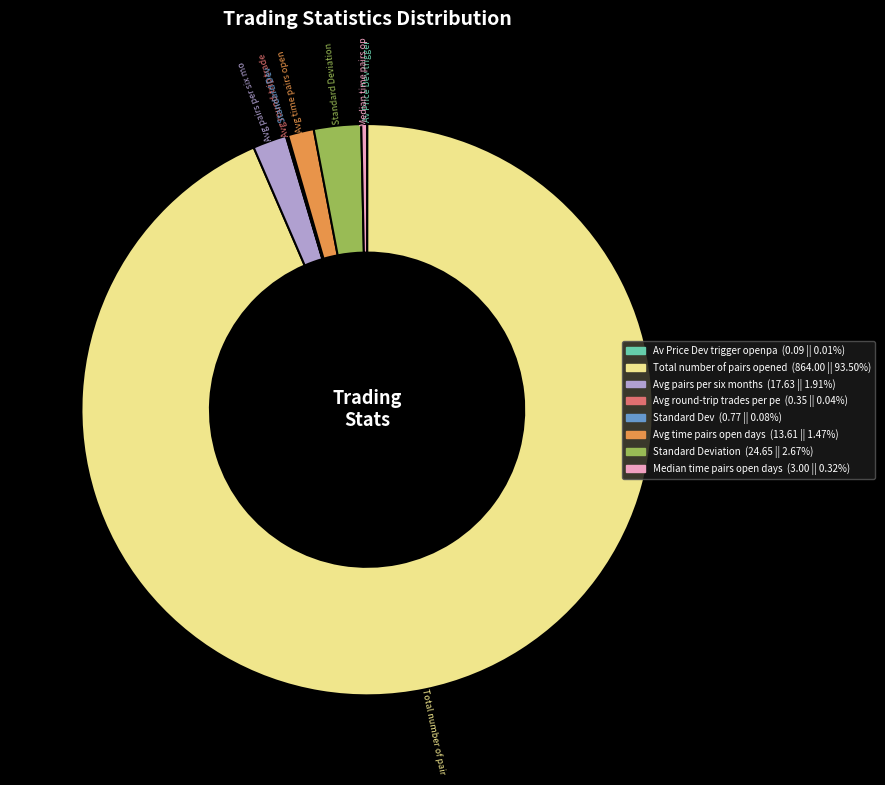

Does any single category account for the majority?

Yes